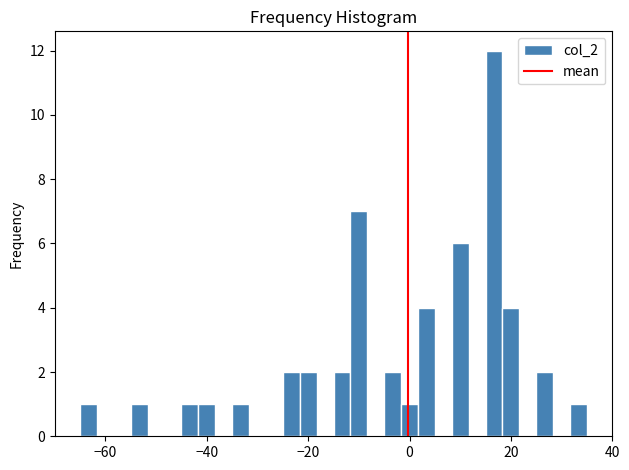

Read against the x-axis, roughly where is the centre of the tallest bar?

16